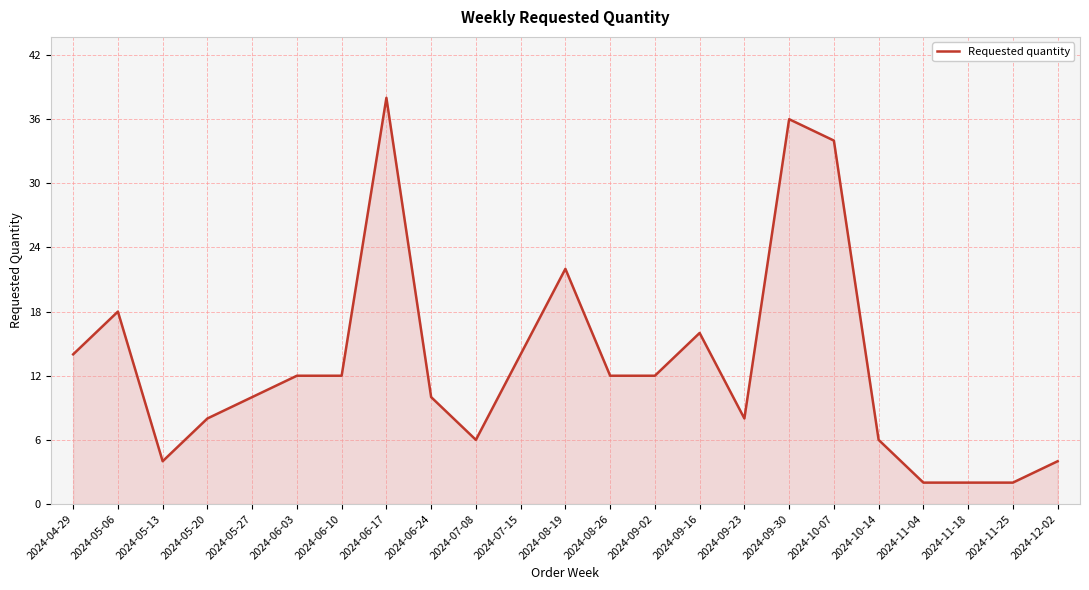

What is the difference between the values at 2024-08-19 and 2024-06-17?

16